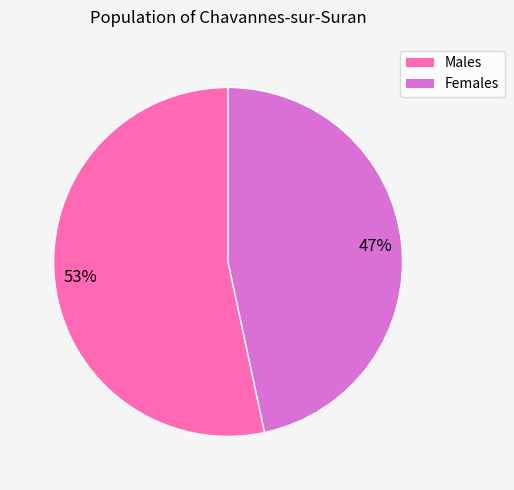

How many segments does this pie chart have?

2